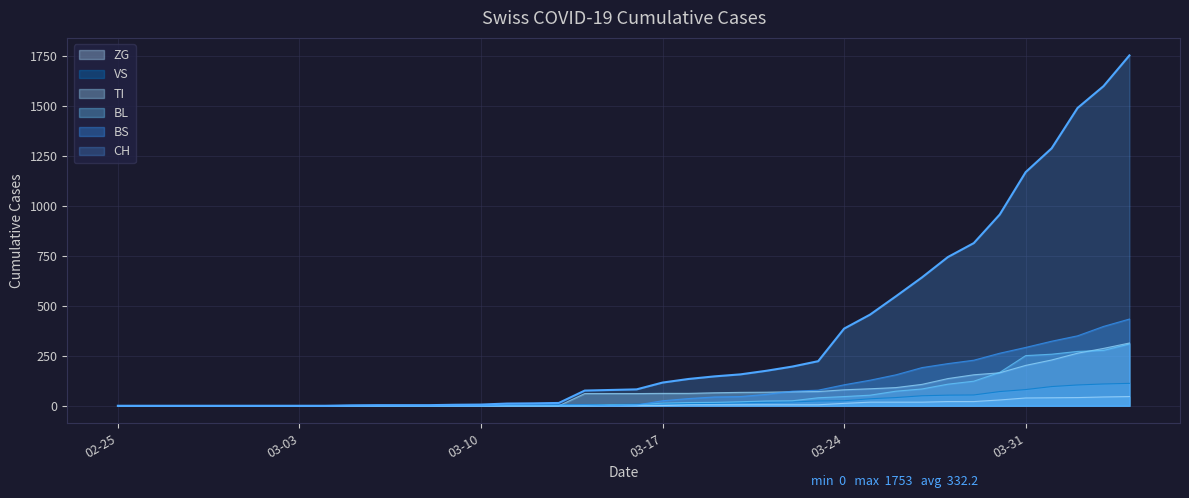

What is the difference between the highest and lowest values at 2020-03-19?

142